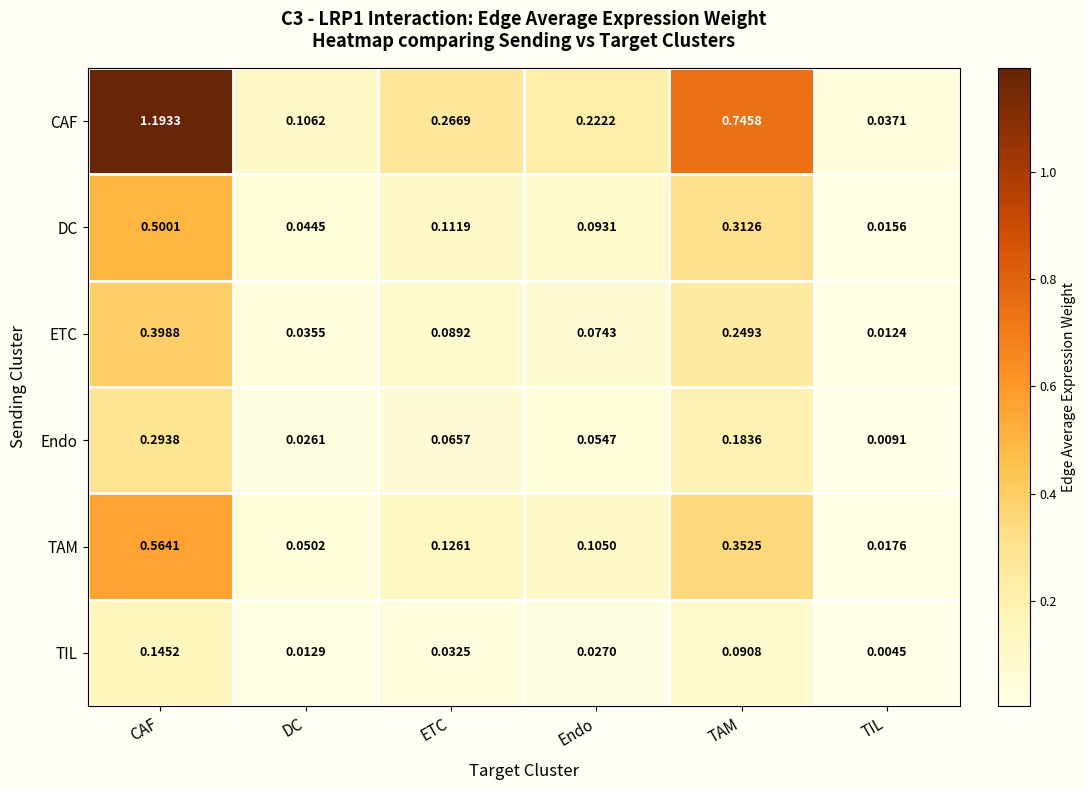

Which series changed the most between DC and TAM?

CAF